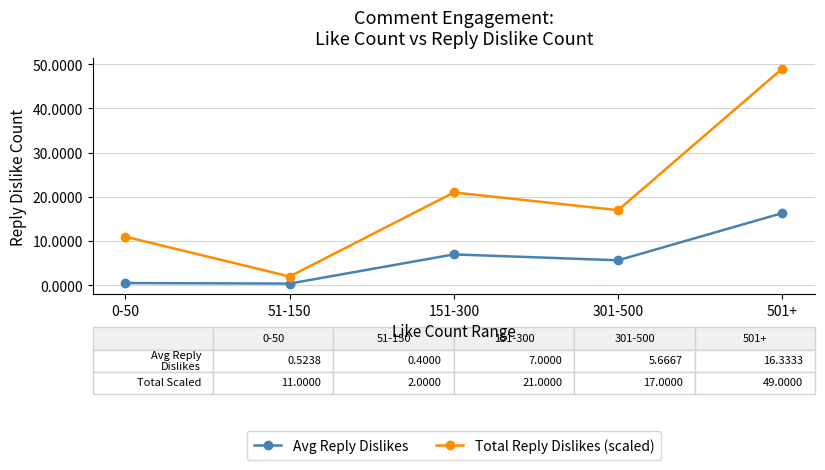

Rank the series by their maximum value, from highest to lowest.

Total Reply Dislikes (scaled), Avg Reply Dislikes